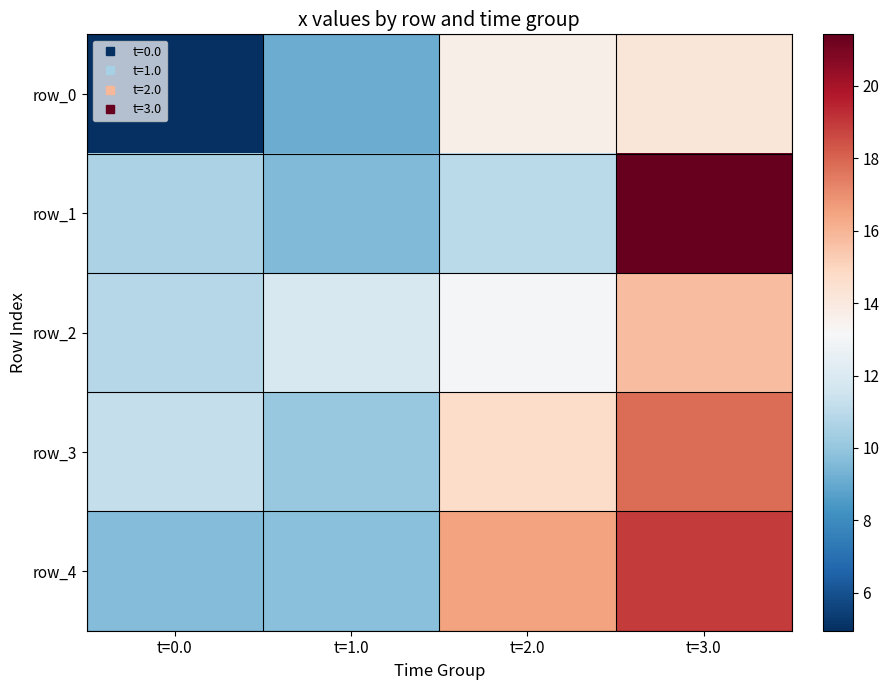

List the labels in order of row_1 value, largest first.

t=3.0, t=2.0, t=0.0, t=1.0